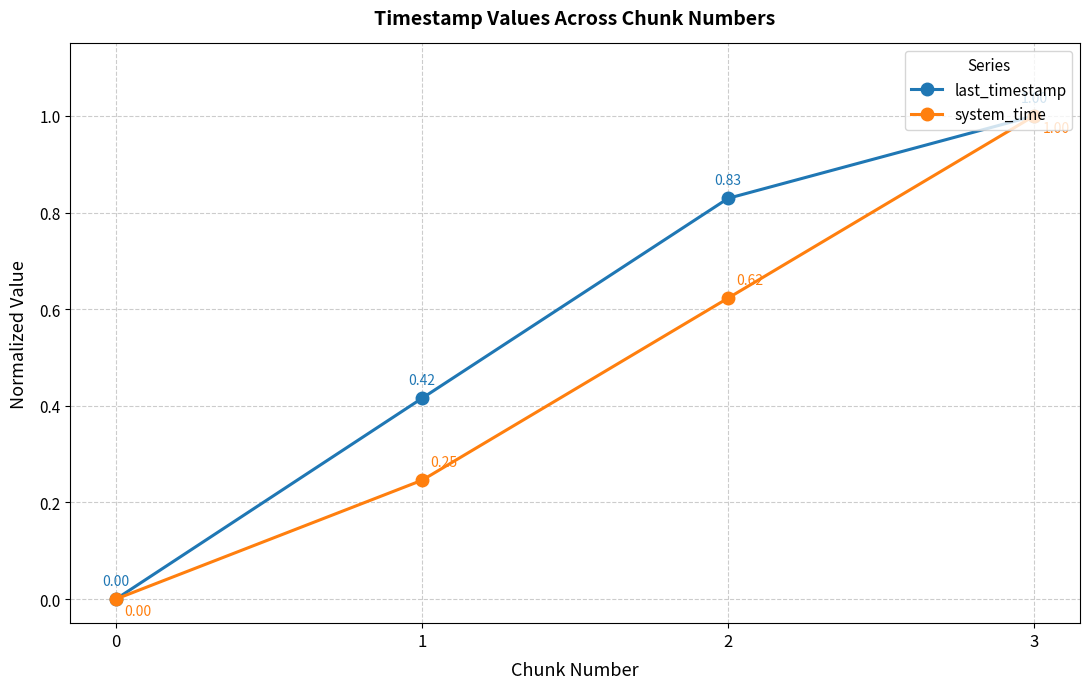

Which category has the highest value in the system_time series?

3